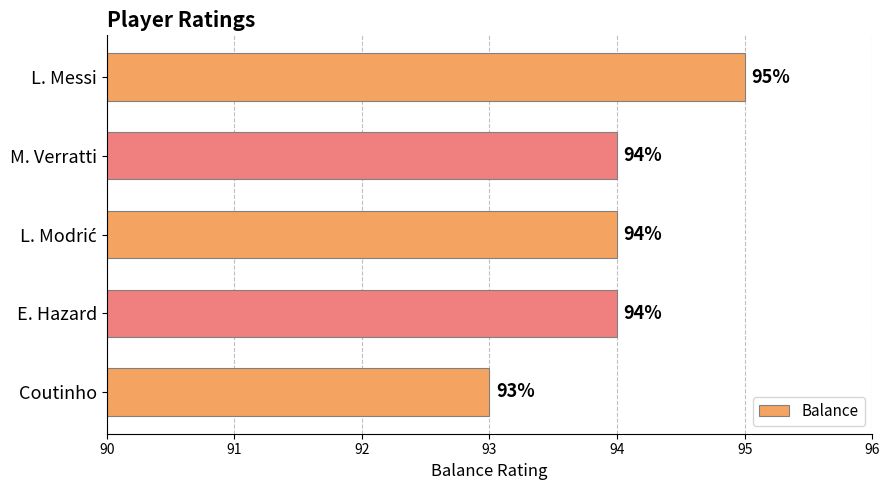

The chart shows a value of 93 at Coutinho. True or false?

True